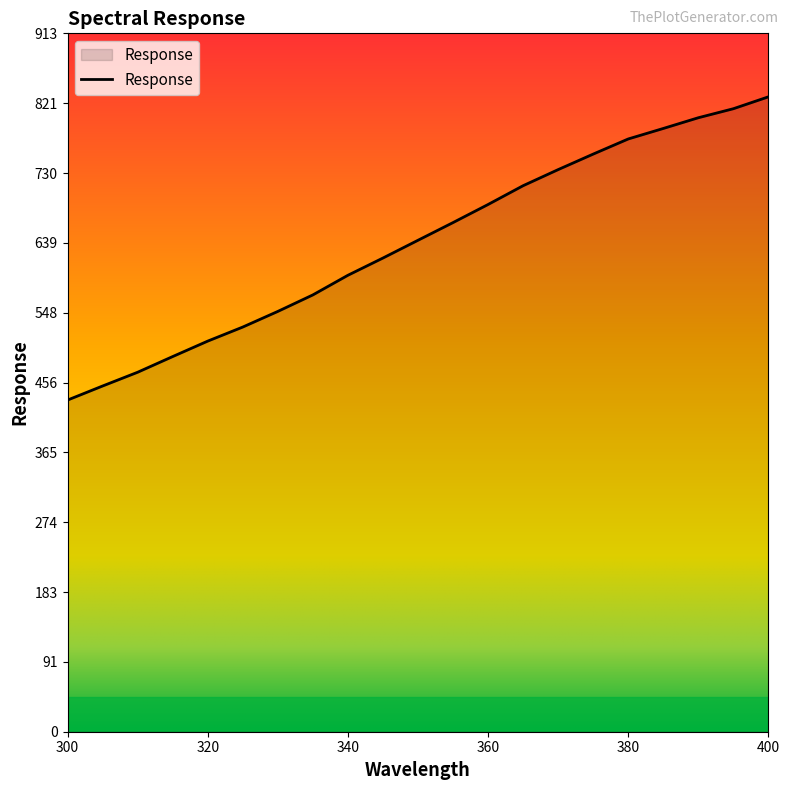

How many lines are shown in the chart?

1